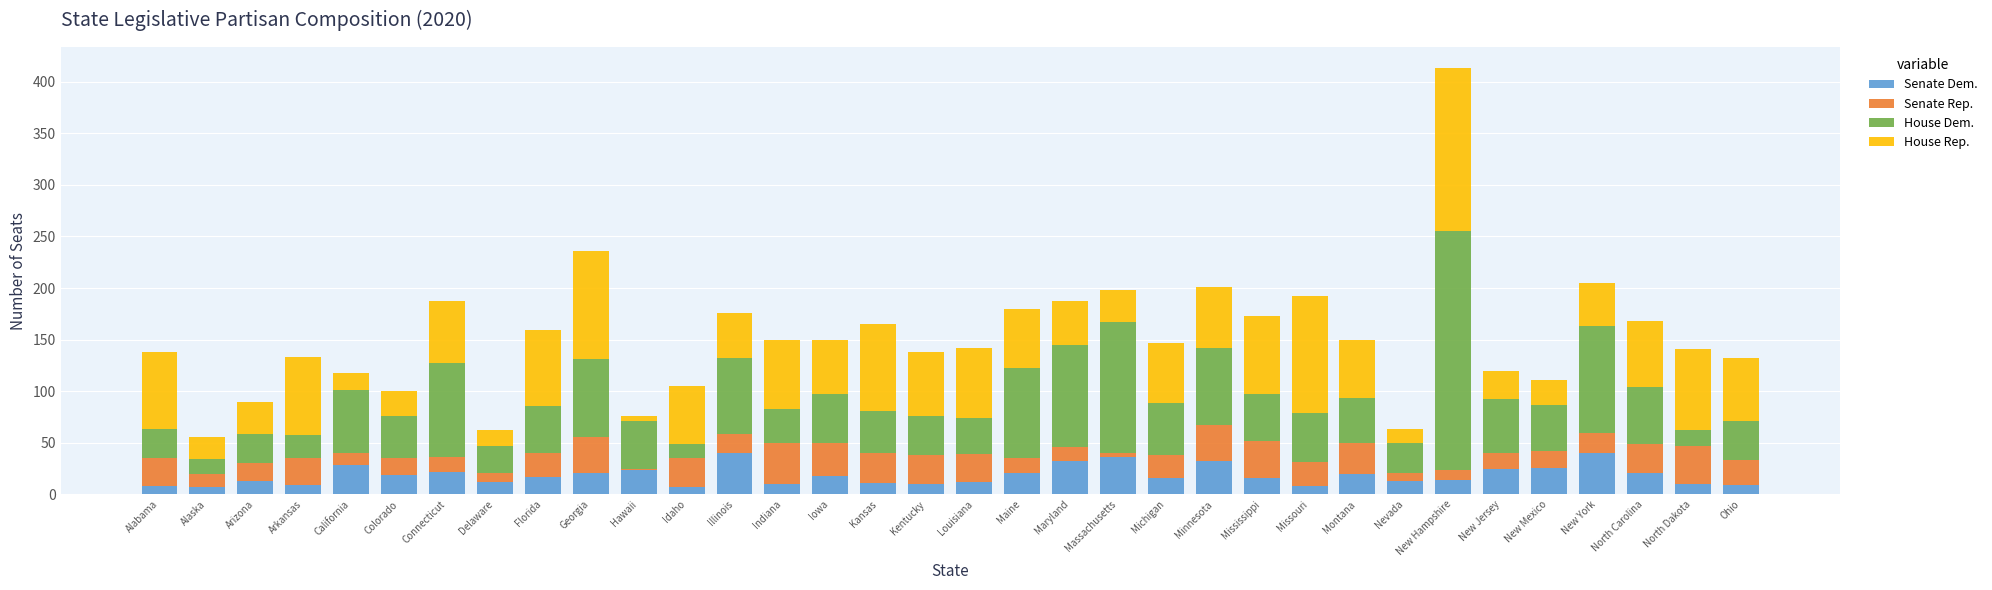

What is the total value across all series at Michigan?

147